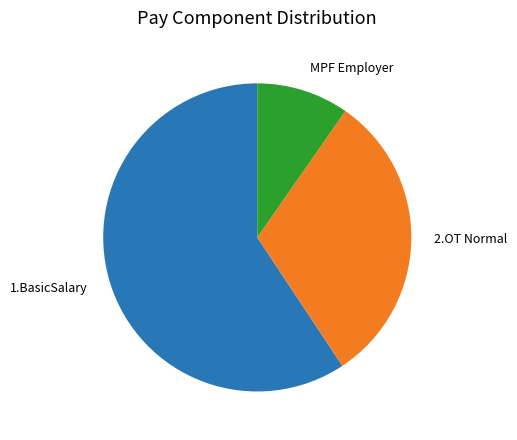

Do 1.BasicSalary and MPF Employer together represent more than half of the pie?

Yes